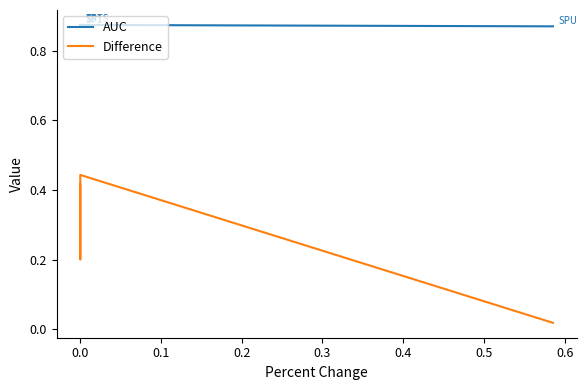

True or false: Difference has more than 0 points higher than both neighbors.

True